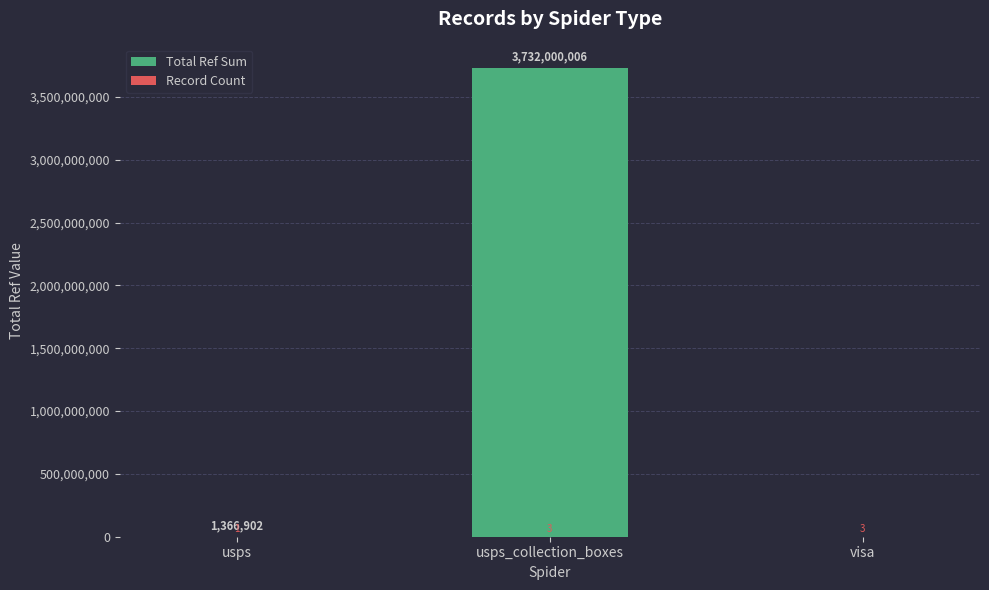

At which category is the sum across all series the highest?

usps_collection_boxes